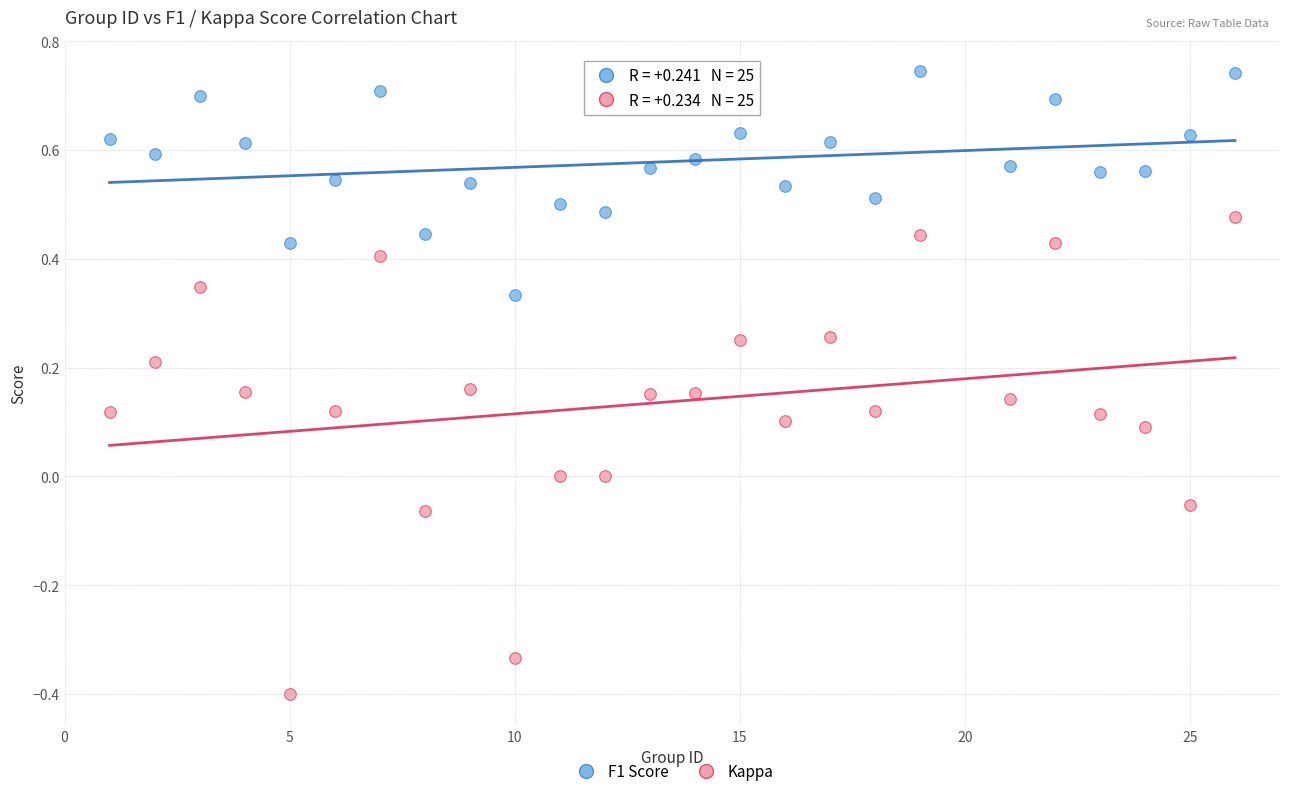

What are all the series names shown in the legend?

F1 Score, Kappa